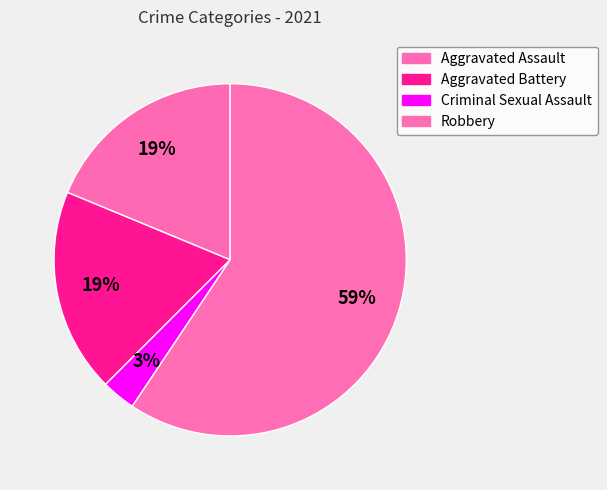

How many slices are in this pie chart?

4